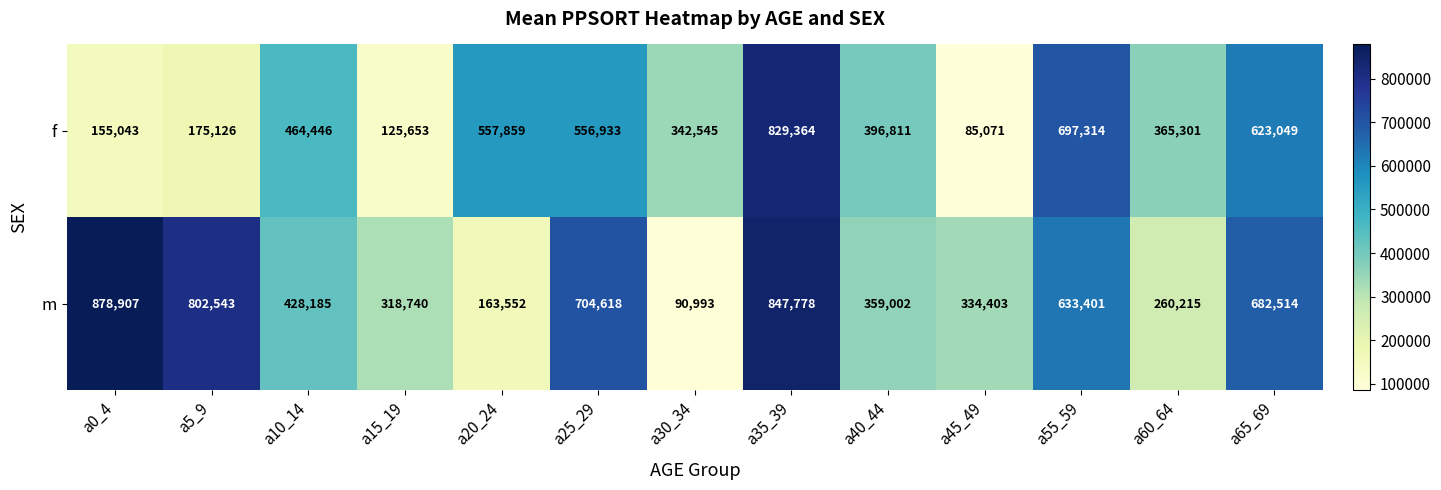

What is the difference between the m values at a5_9 and a35_39?

45235